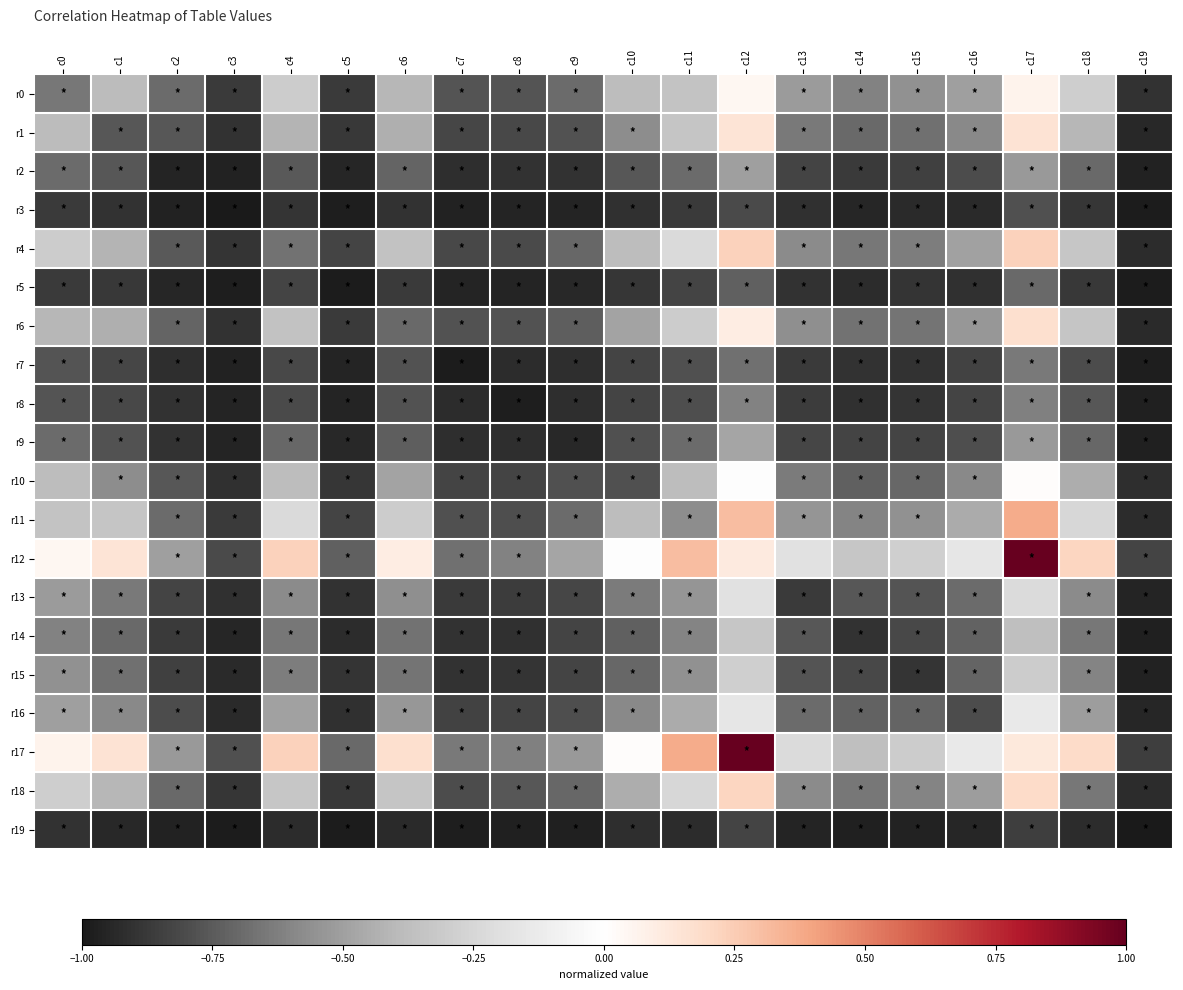

Rank the series by their maximum value, from lowest to highest.

r19, r3, r5, r7, r8, r2, r9, r14, r15, r13, r16, r10, r0, r1, r6, r18, r4, r11, r12, r17